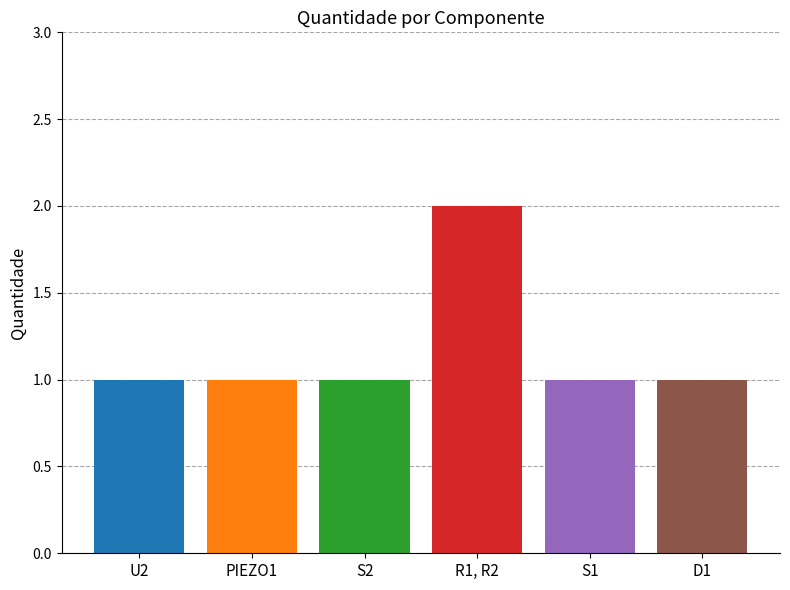

Are the bars grouped side by side (vs. stacked)?

Yes